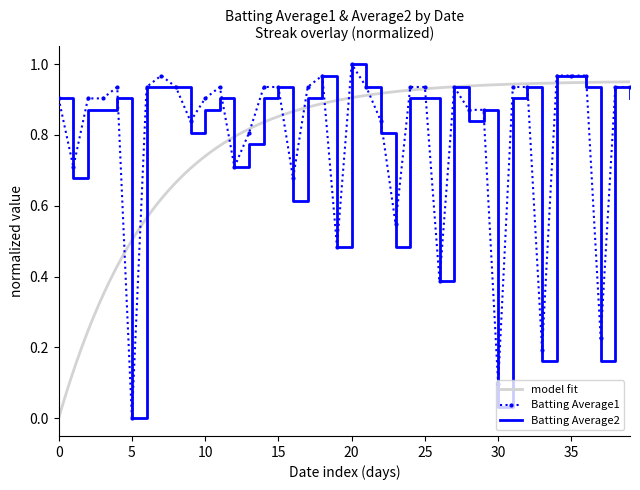

Which series has the largest total across all categories?

Batting Average1